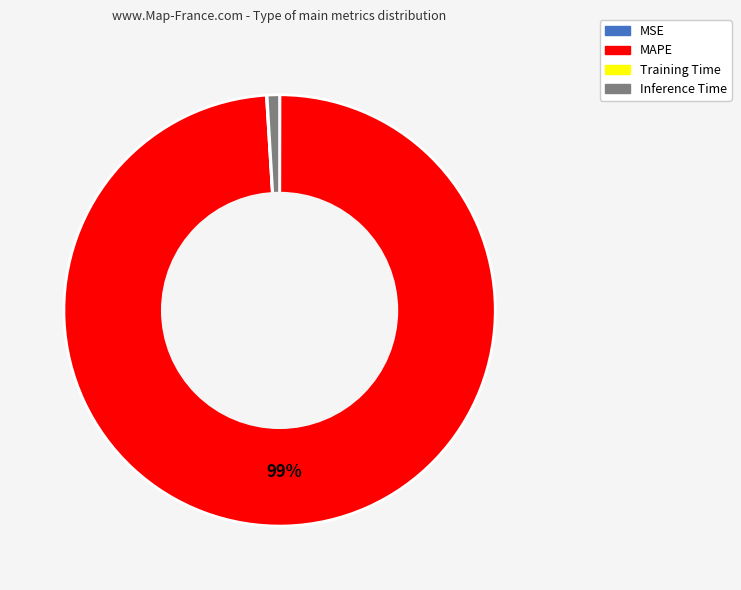

True or false: MAPE accounts for 89% of the total.

False